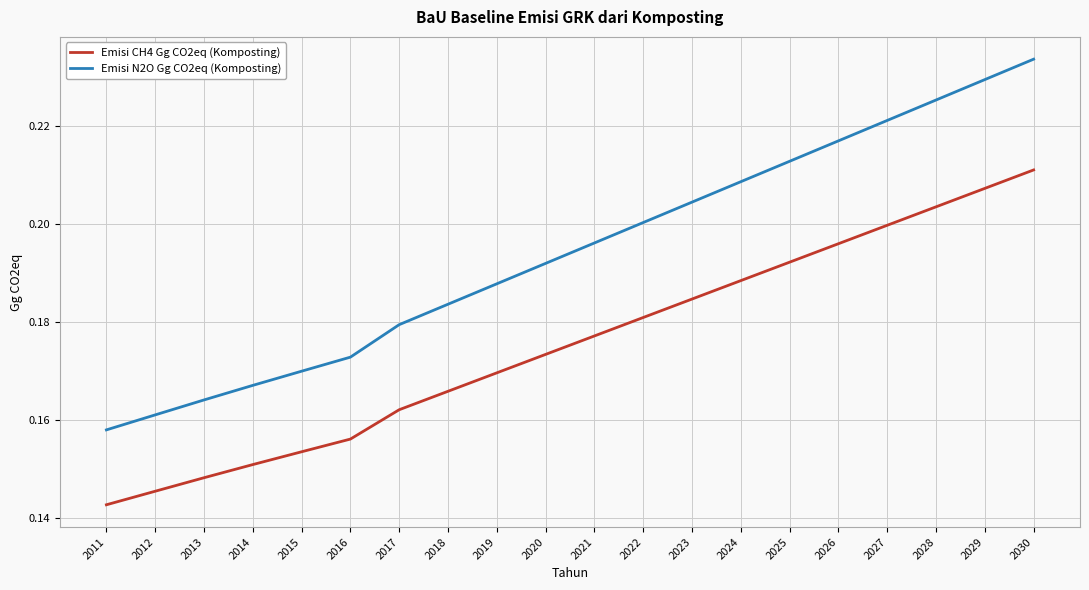

Which category has the highest value in the Emisi CH4 Gg CO2eq (Komposting) series?

2030